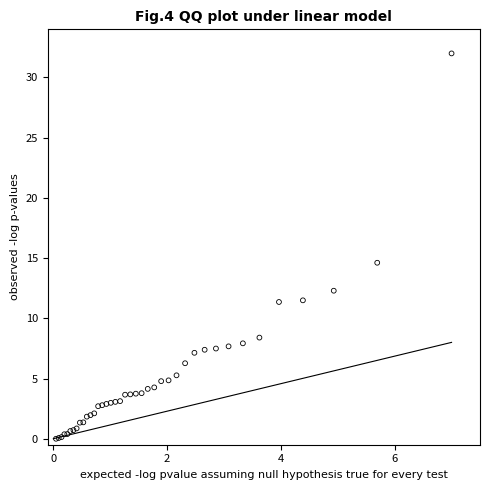

What Y value in the scatter plot is closest to 15?

14.6